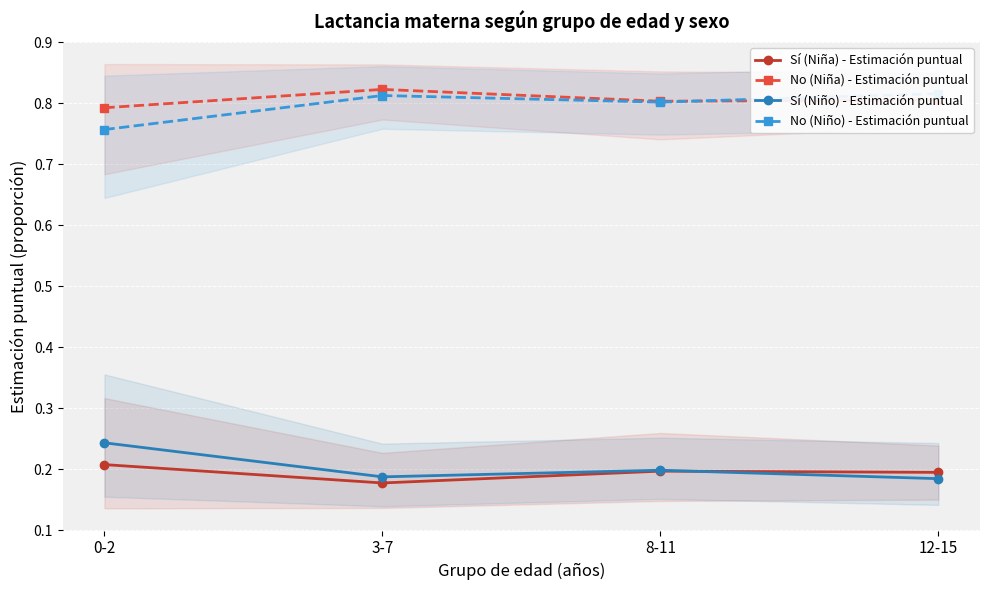

Where is the first local maximum for Sí (Niña) - Estimación puntual?

8-11